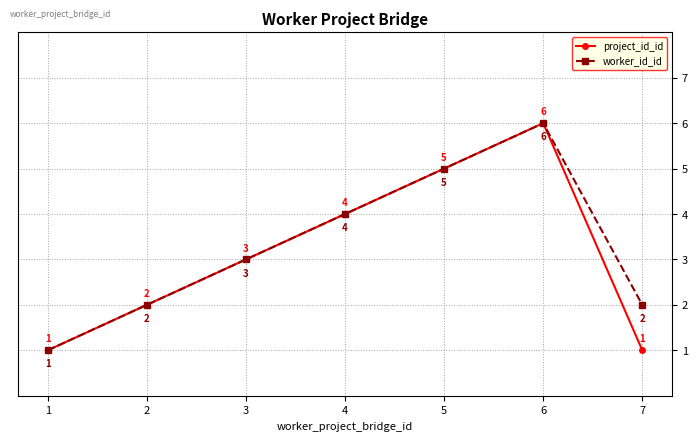

Which series changed the most between 4 and 7?

project_id_id